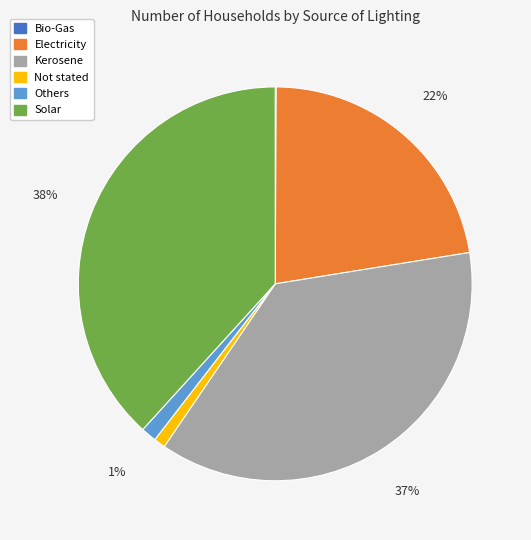

Is there any slice that represents more than half of the pie?

No